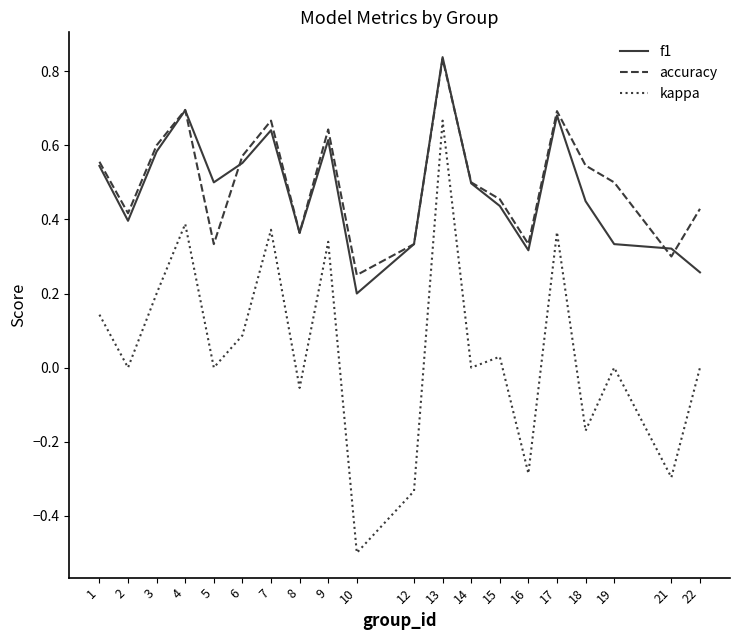

Which series has the widest spread of values?

kappa